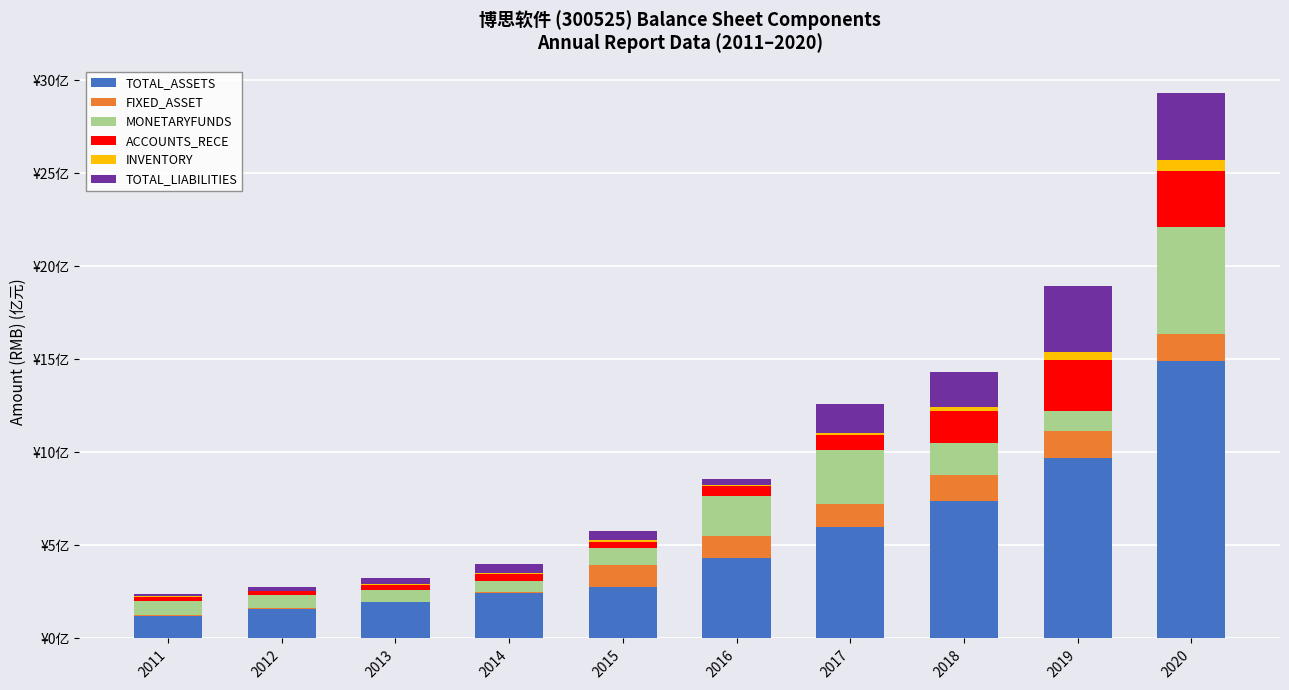

The value of MONETARYFUNDS at 2014 is 0.2. True or false?

False